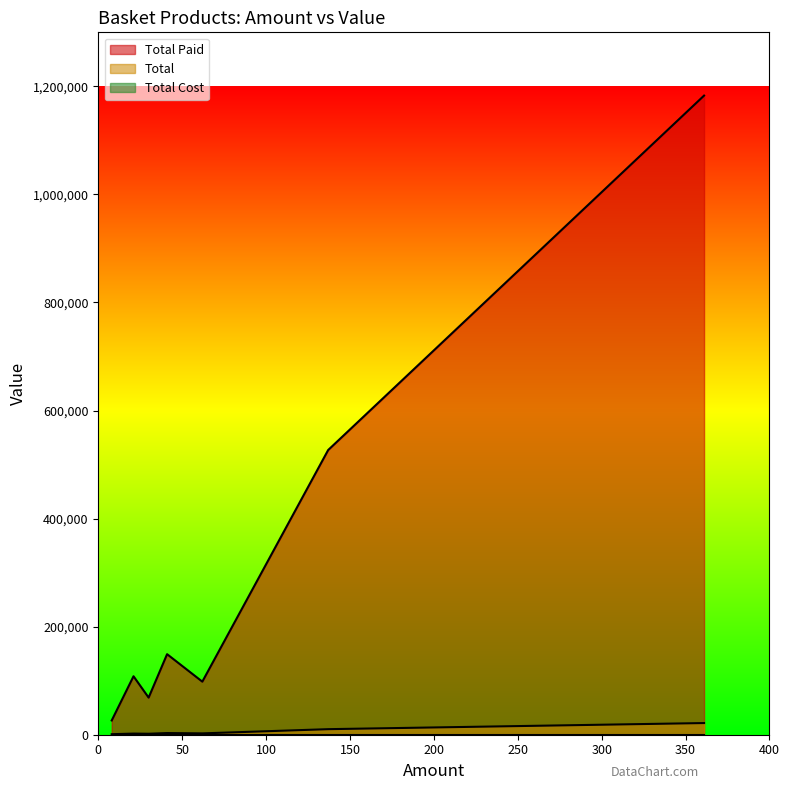

Reading left to right, what are all the values shown in this chart?

Total Paid: 1182910	98240	526950	149100	68700	108200	26400
Total: 21590	2480	10275	3075	1800	2100	960
Total Cost: 0	0	0	0	0	0	0